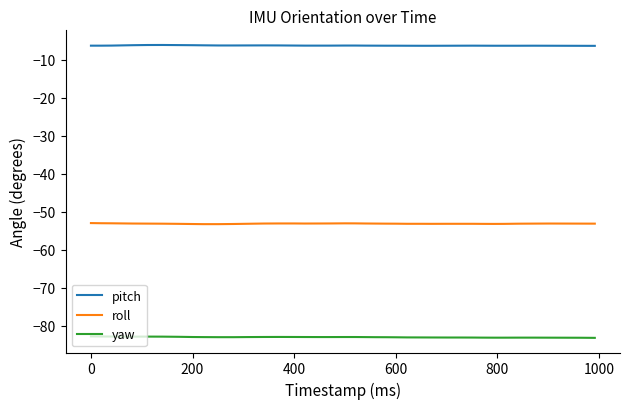

True or false: roll has more than 1 interior local peaks.

True